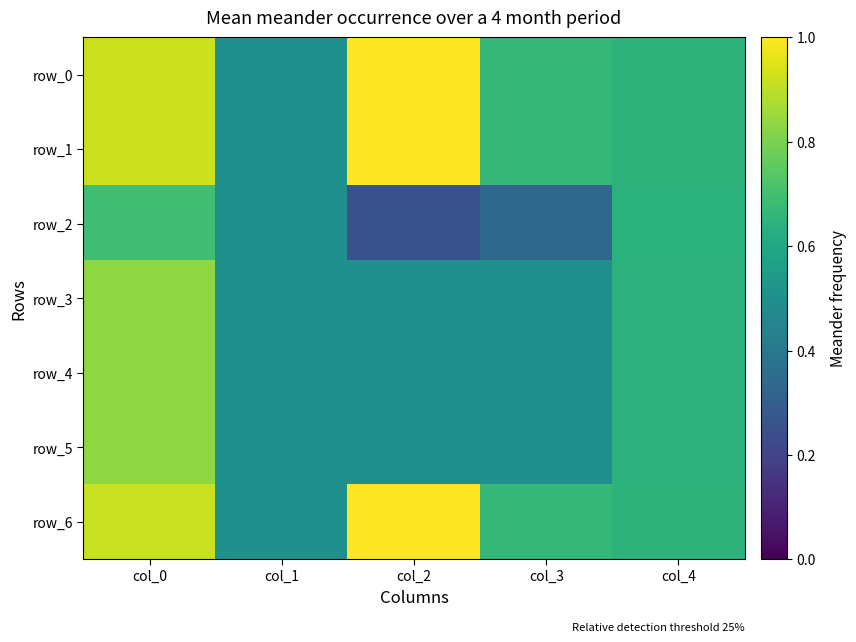

The value of row_6 at col_4 is 0.3. True or false?

False